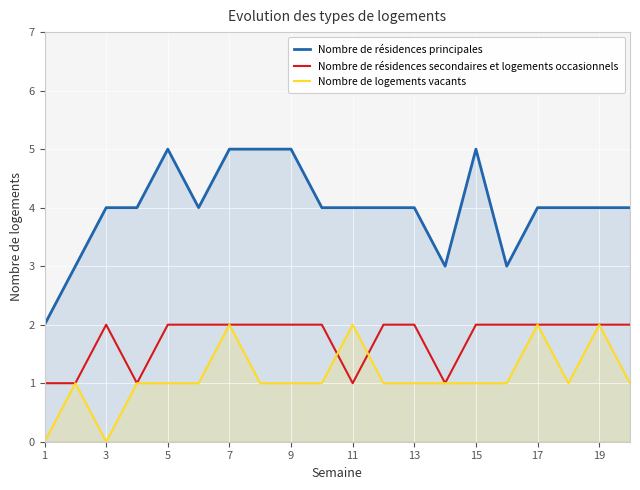

At which label does Nombre de résidences secondaires et logements occasionnels reach its minimum?

1